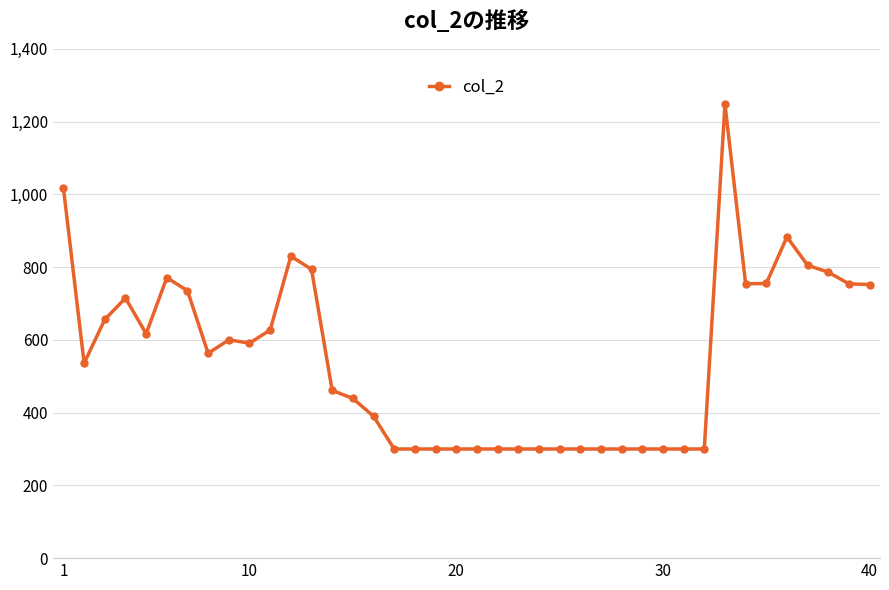

What is the smallest value displayed?

300